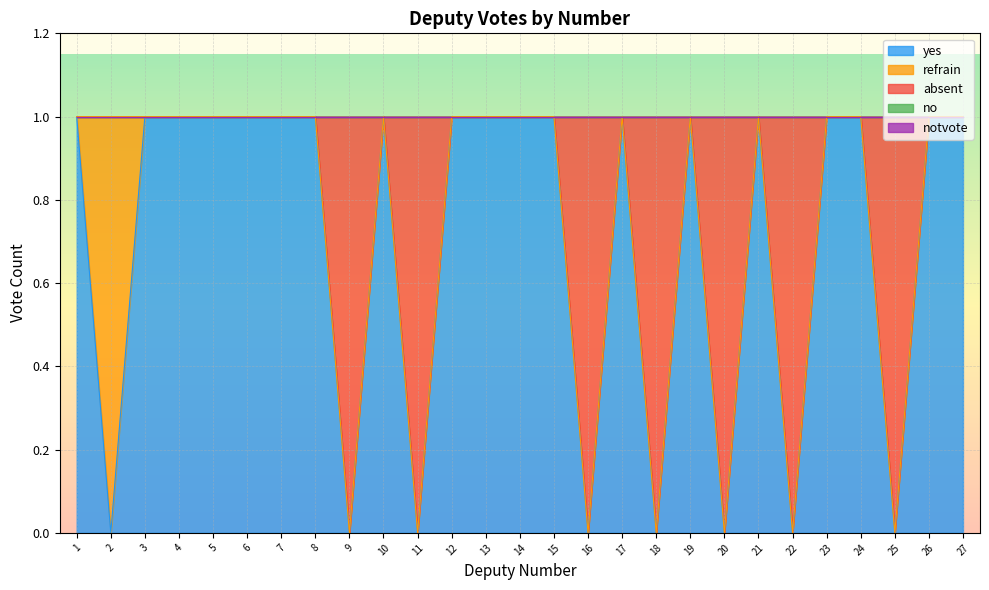

At how many categories does at least one series exceed 0?

27